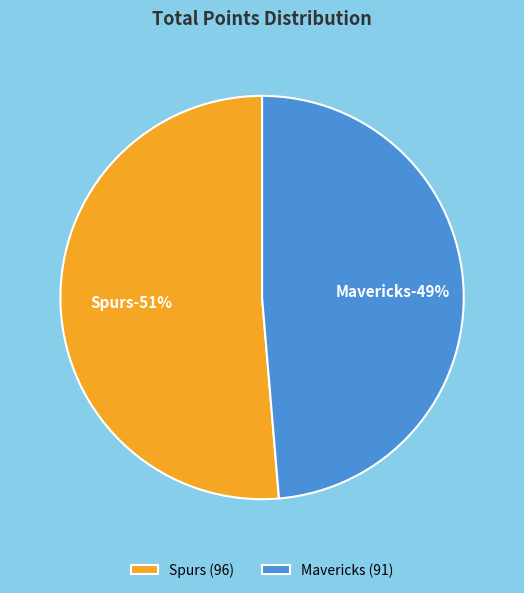

What is the largest slice in the pie chart?

Spurs